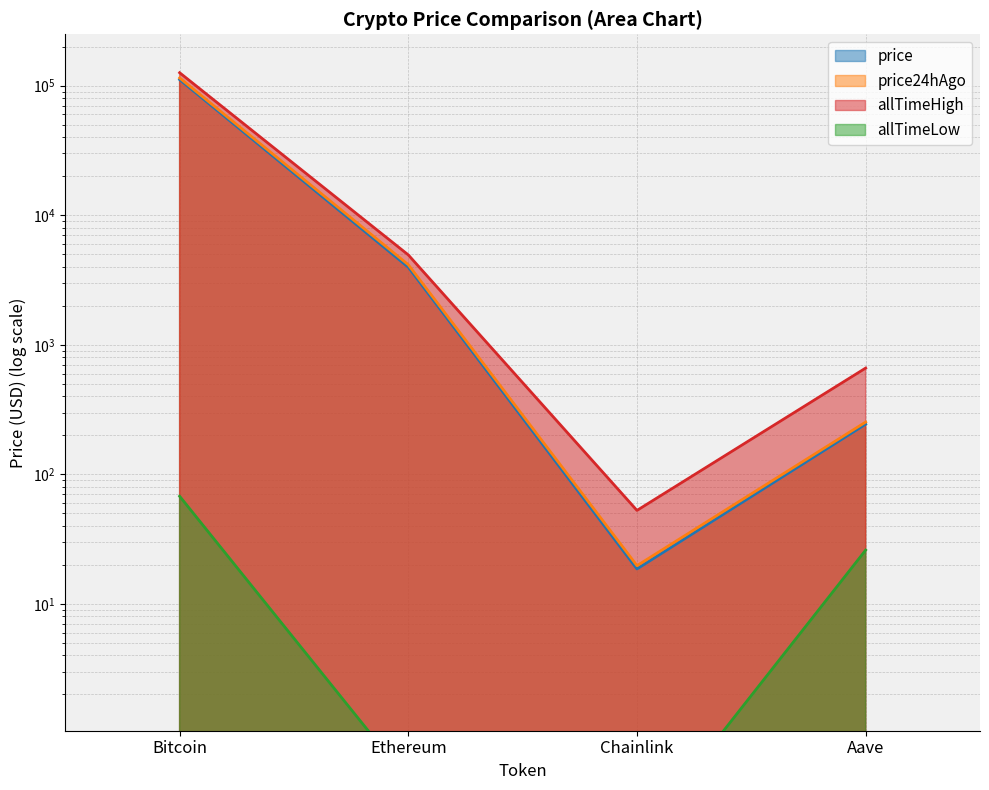

True or false: price has more than 2 points higher than both neighbors.

False